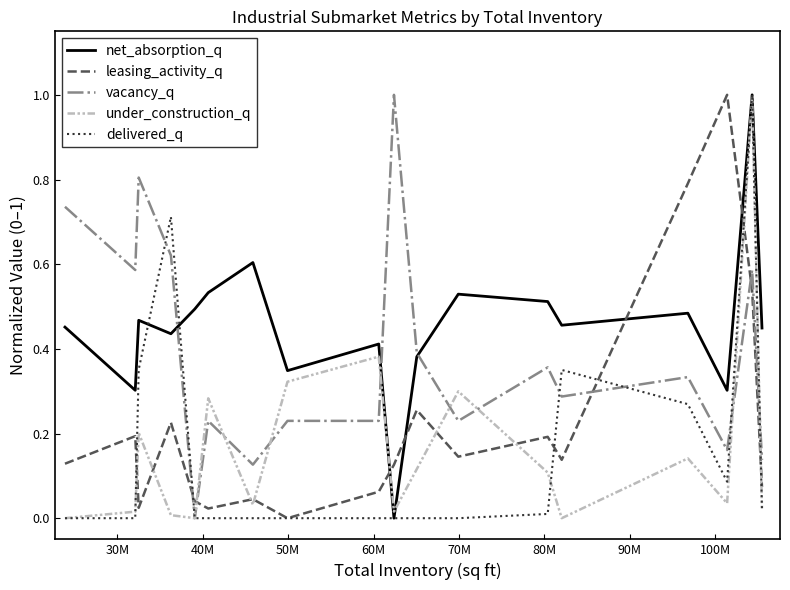

At how many categories does at least one series exceed 0?

18